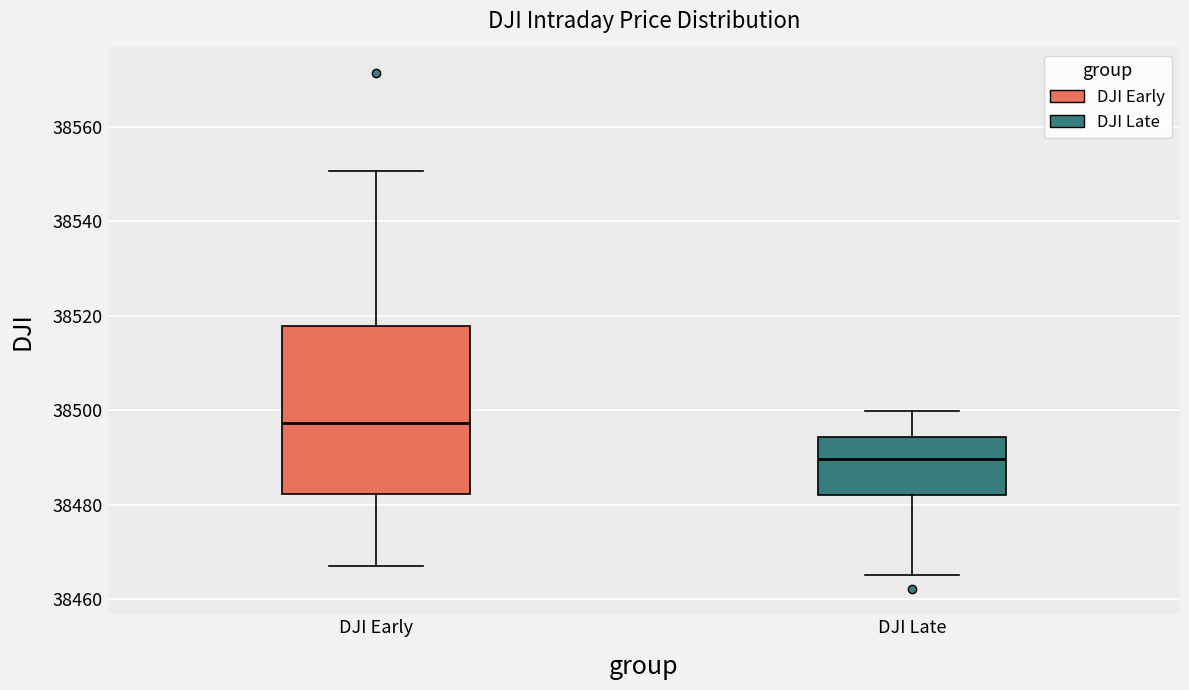

Reading left to right, transcribe this box plot: for each box, give where its median line is, the range the box spans, and where its two whiskers end, as read against the y-axis. The values are not printed on the chart, so give them approximately, as read against the axis.

DJI Early: median 38498, box 38482 to 38518, whiskers 38468 to 38550
DJI Late: median 38490, box 38482 to 38494, whiskers 38466 to 38500